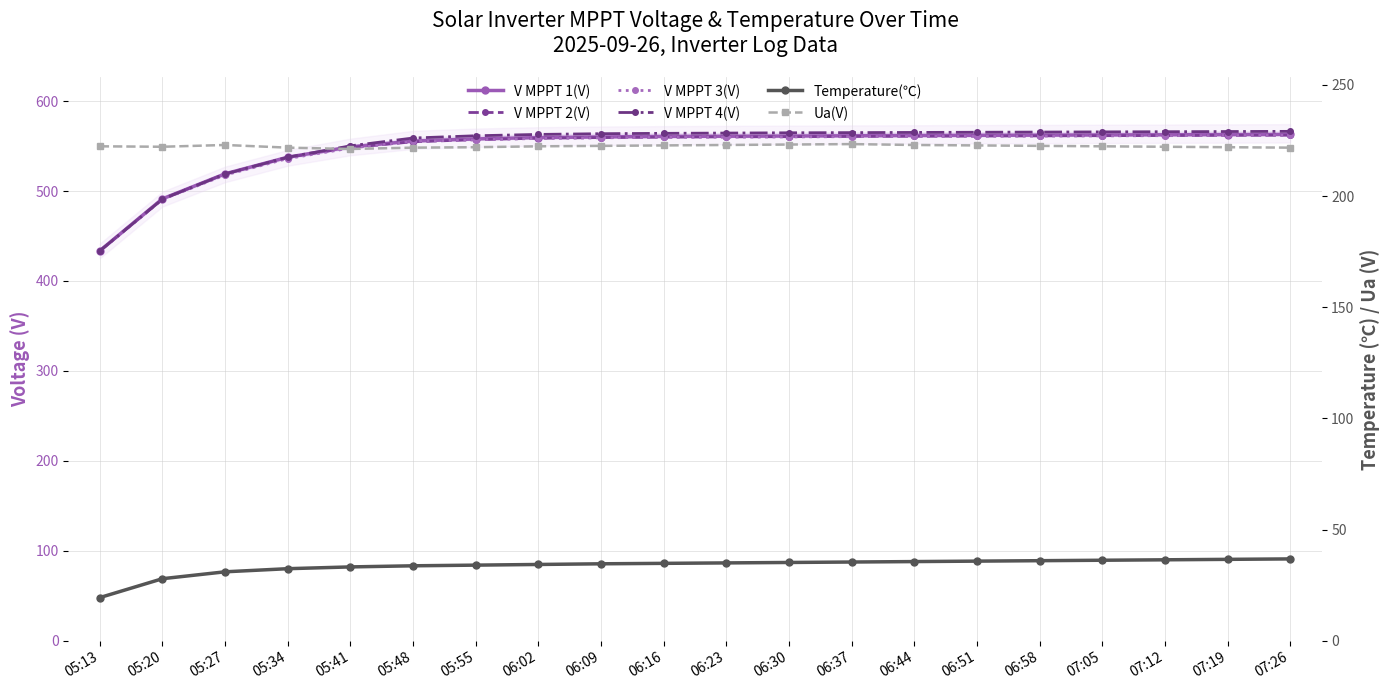

What is the spread (max minus min) of values at 07:26?

529.6